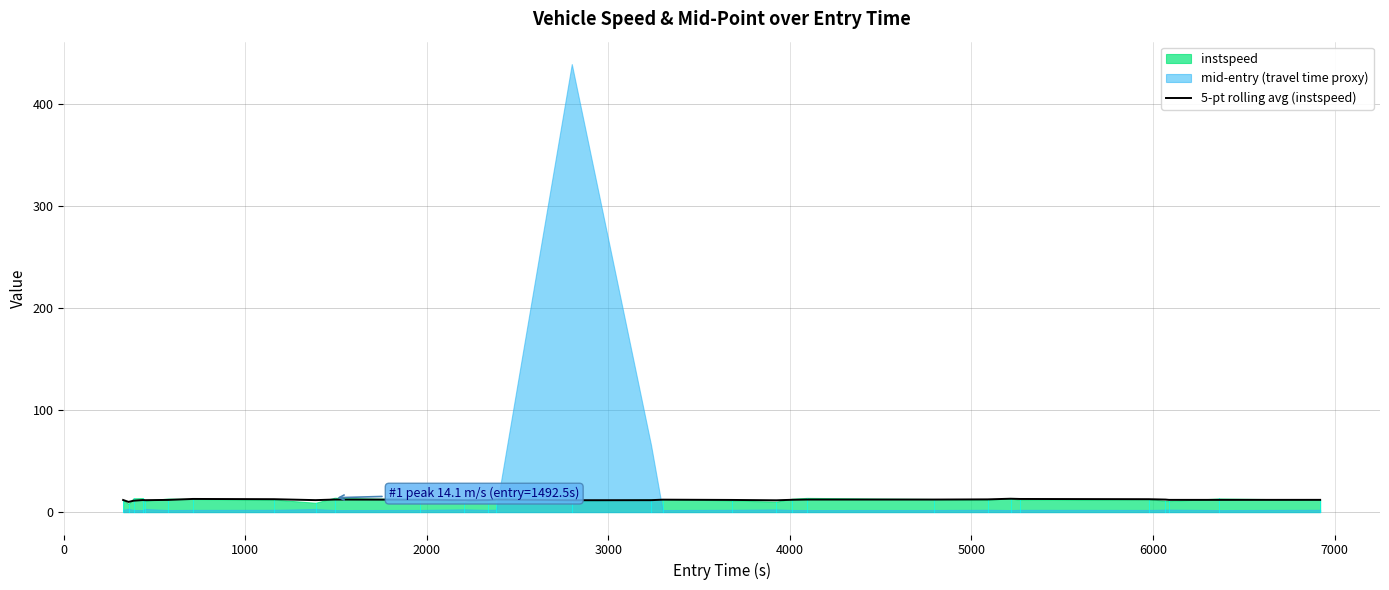

What is the minimum value for 5-pt rolling avg (instspeed)?

10.0